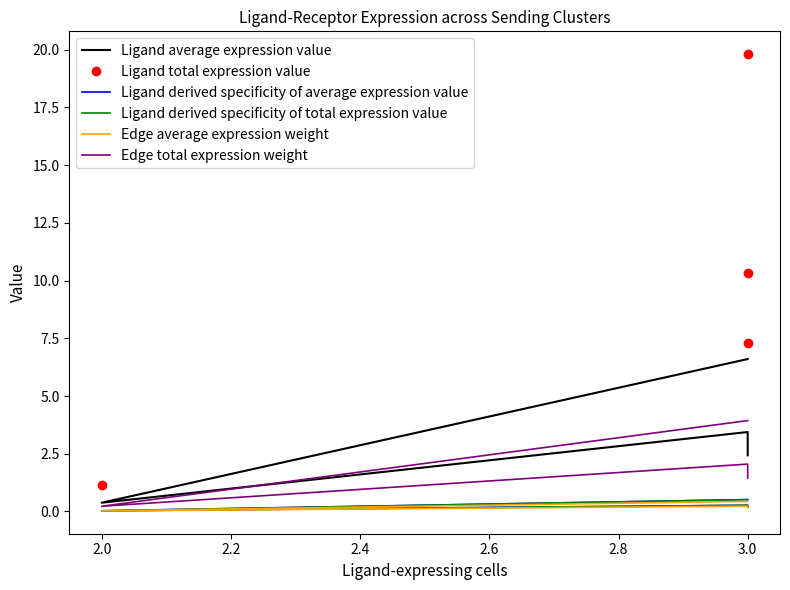

Which series has the largest total across all categories?

Ligand total expression value